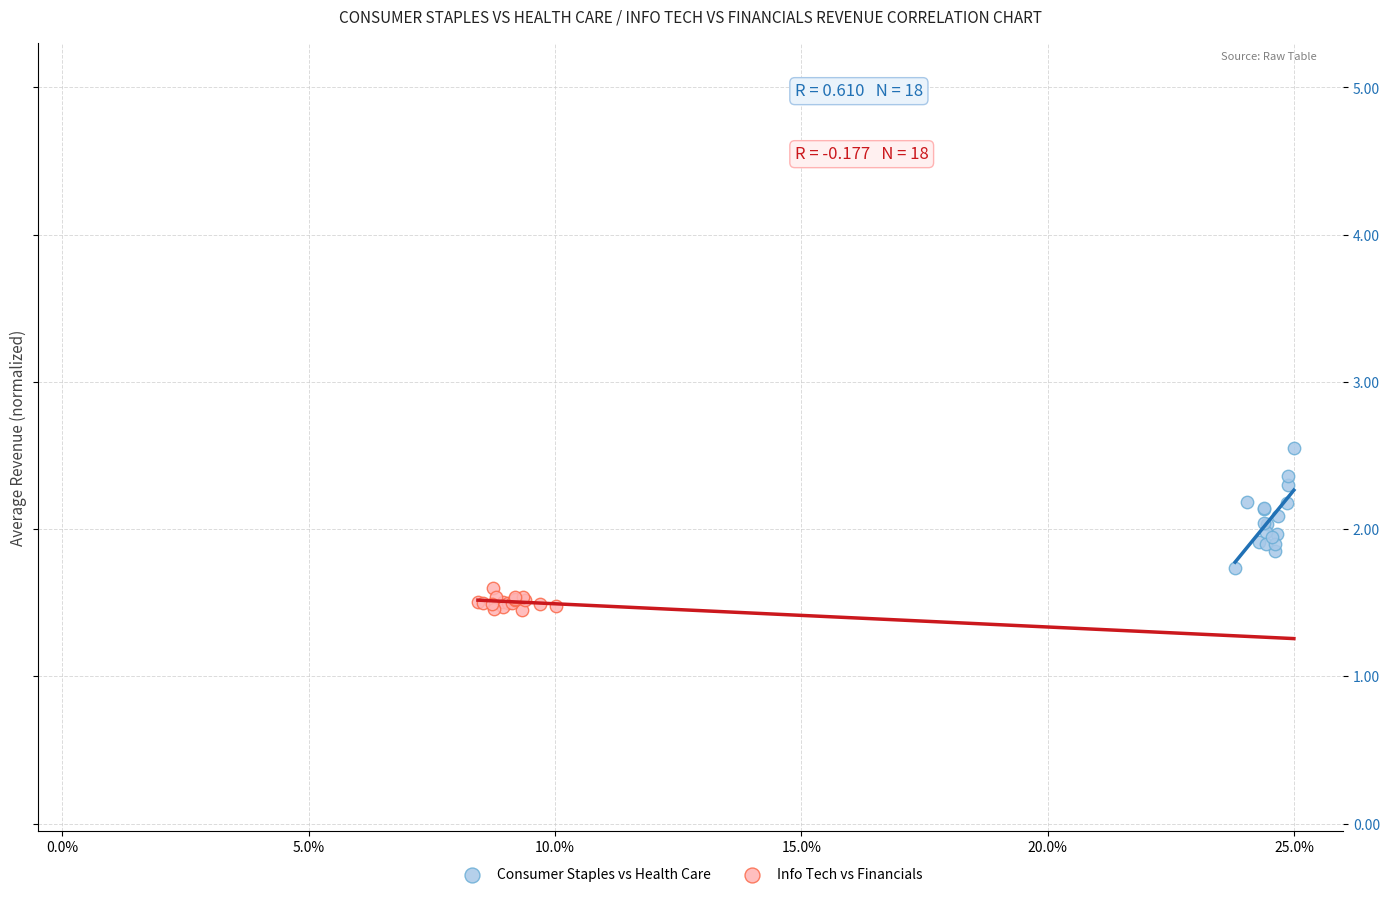

Which series reaches the minimum Y coordinate?

Info Tech vs Financials